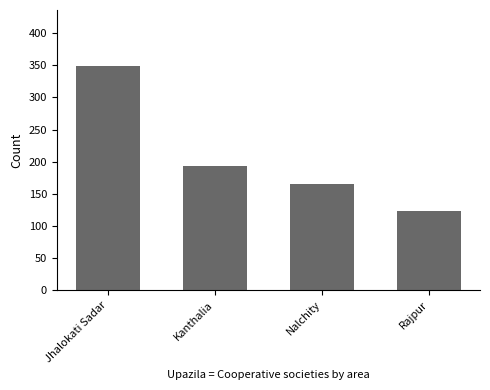

What is the minimum value shown in the chart?

123